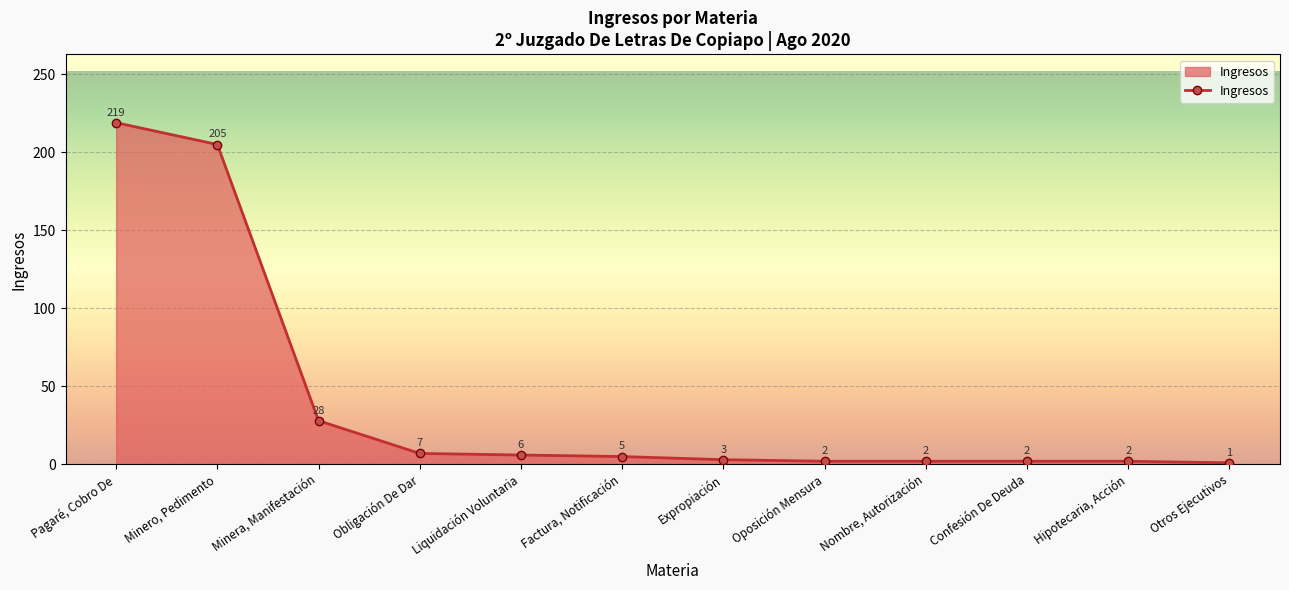

What is the sum of all values?

482